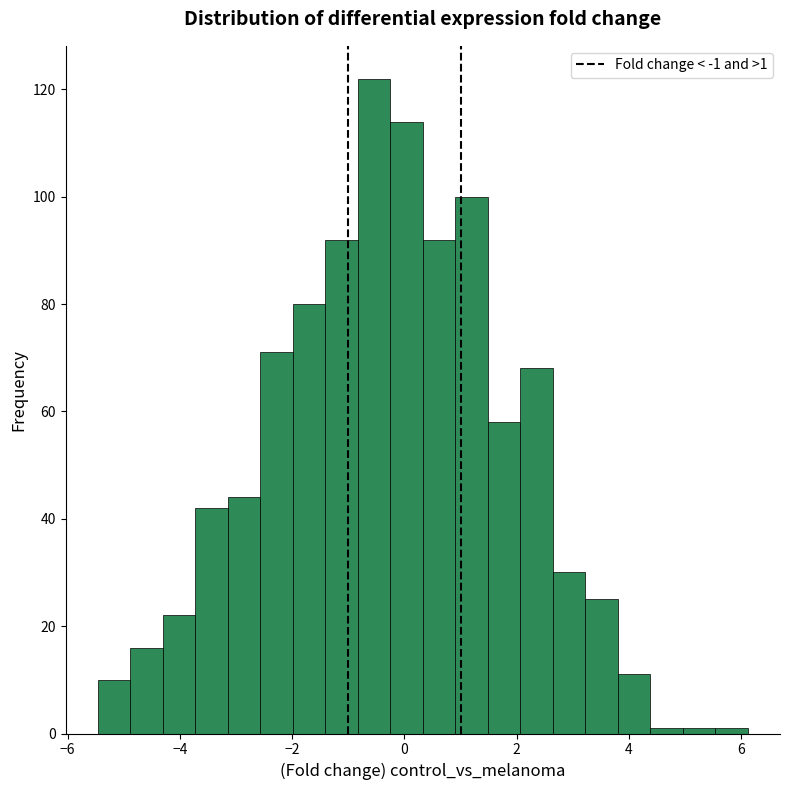

Read against the x-axis, roughly where is the centre of the tallest bar?

-0.6